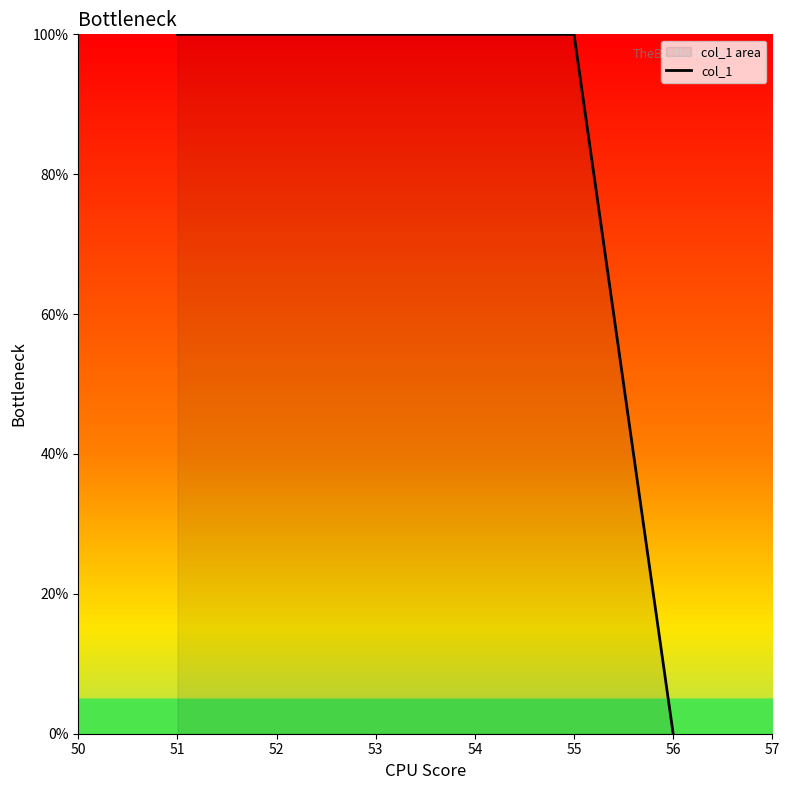

How many positive values are there?

5